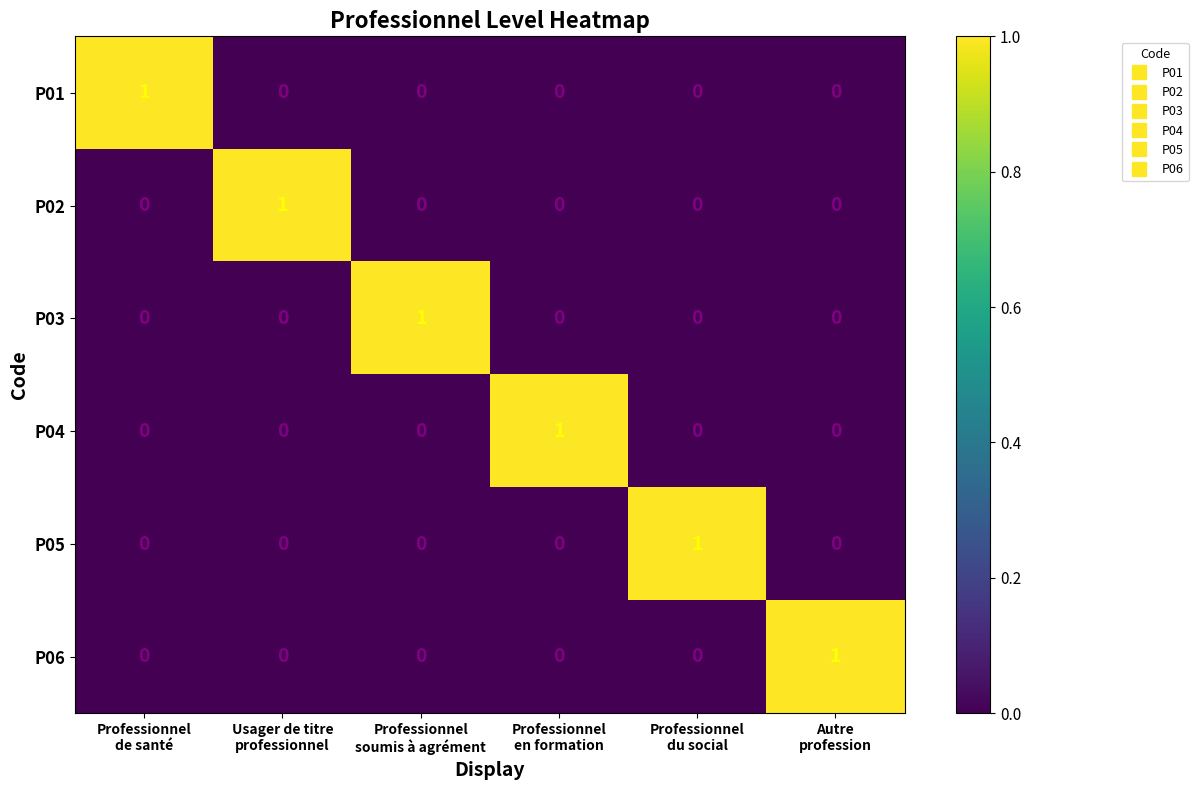

At how many categories does at least one series exceed 0?

6